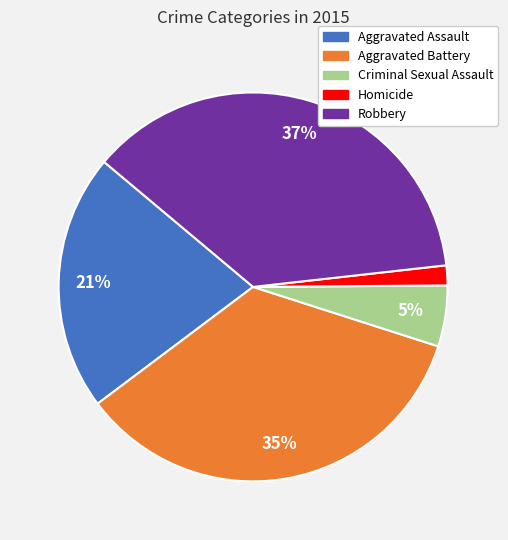

Which category has the smallest portion of the pie?

Homicide